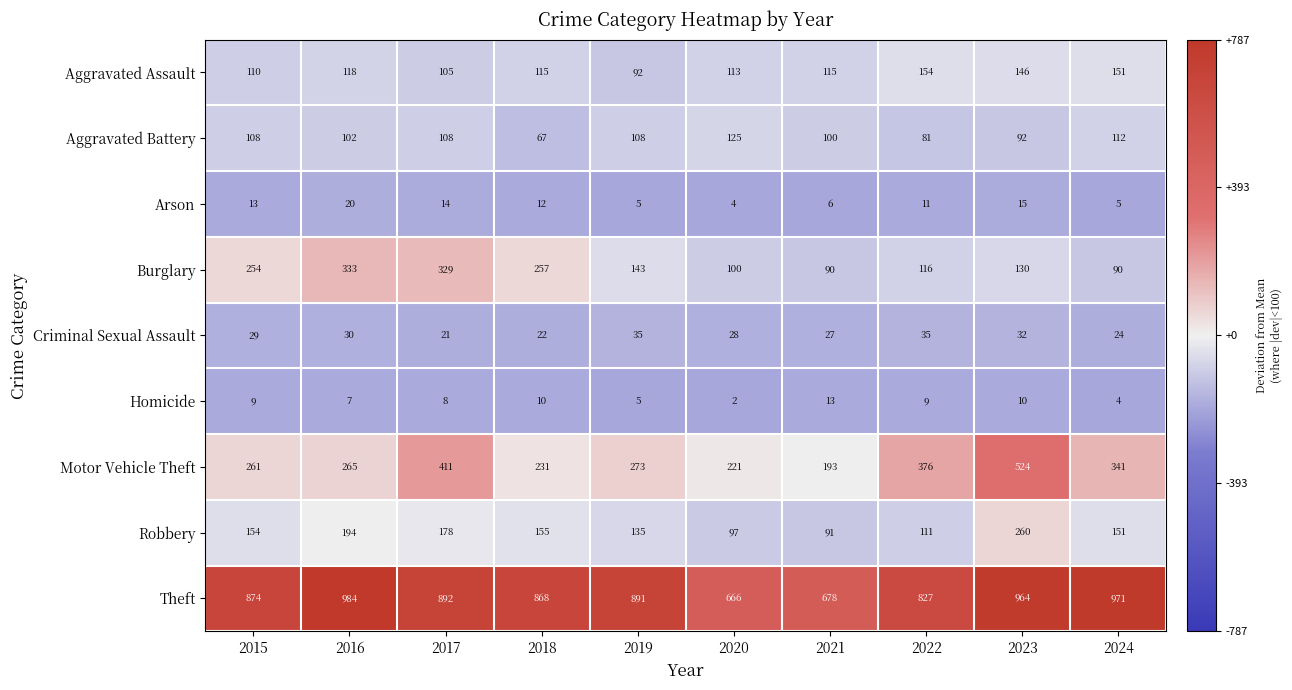

What is the difference between the second highest and second lowest values in the Homicide series?

6